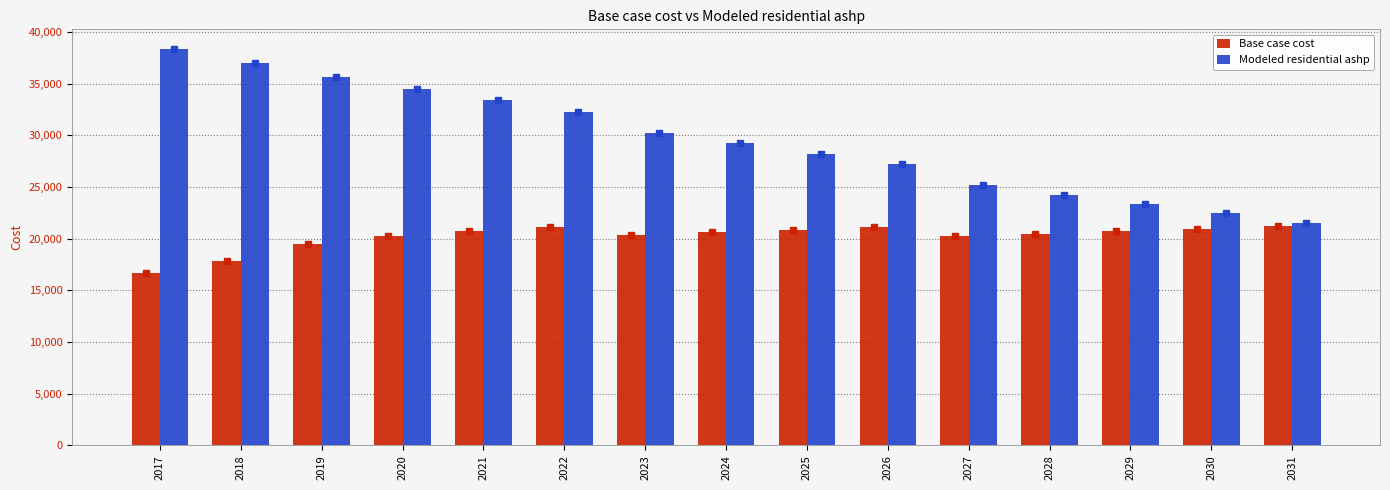

At which label does Modeled residential ashp first exceed 29208?

2017